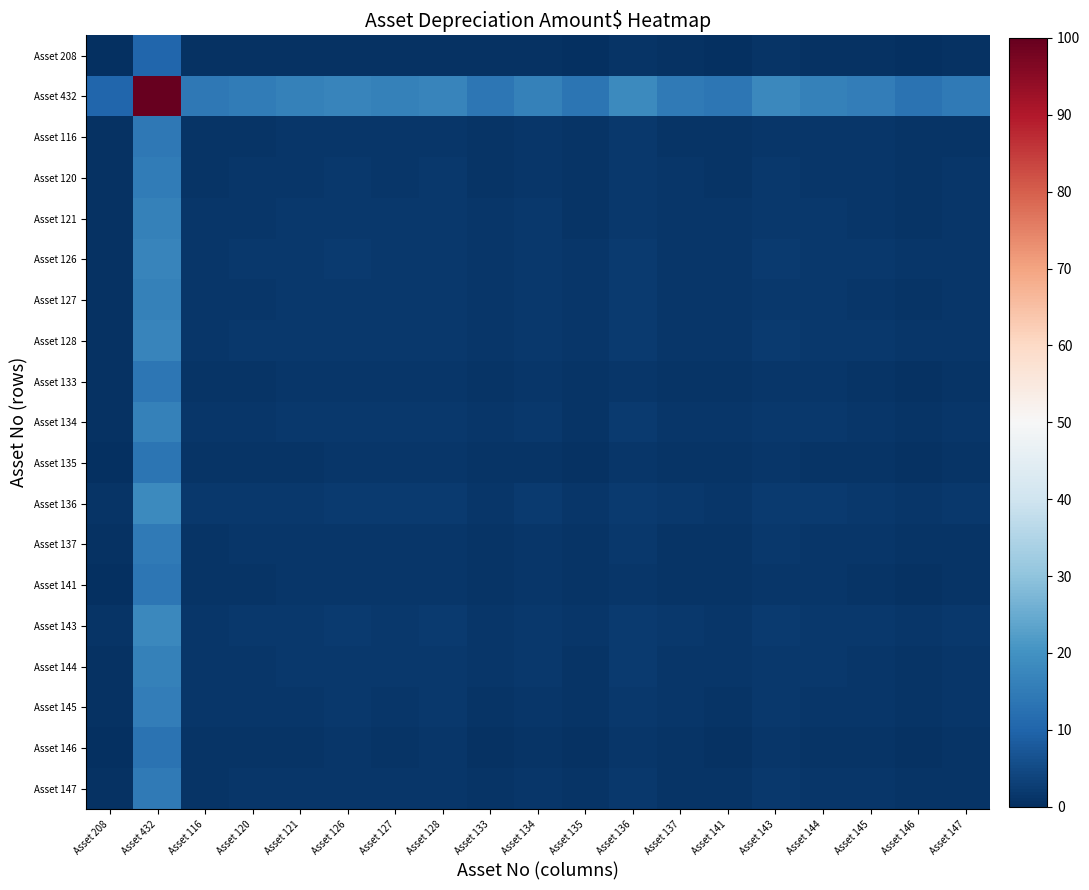

Between Asset 145 and Asset 147, which is larger?

Asset 145